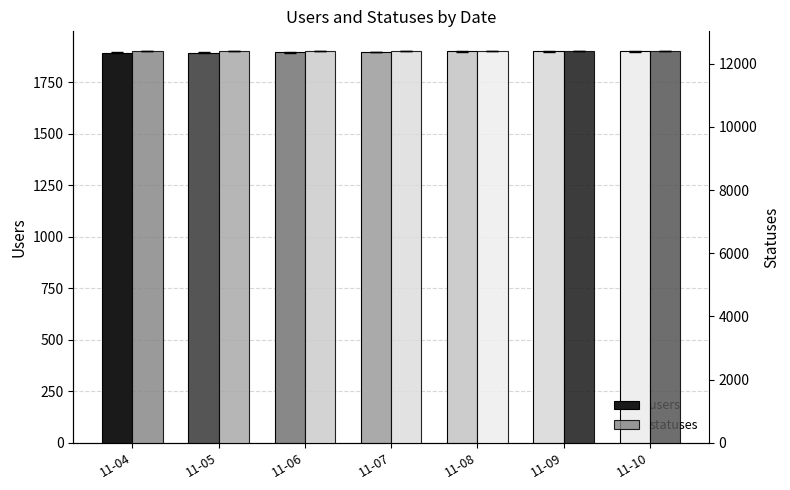

Reading left to right, list all the values displayed in this chart.

users: 11-04=1893	11-05=1893	11-06=1895	11-07=1896	11-08=1899	11-09=1899	11-10=1900
statuses: 11-04=12393	11-05=12396	11-06=12401	11-07=12401	11-08=12402	11-09=12402	11-10=12403